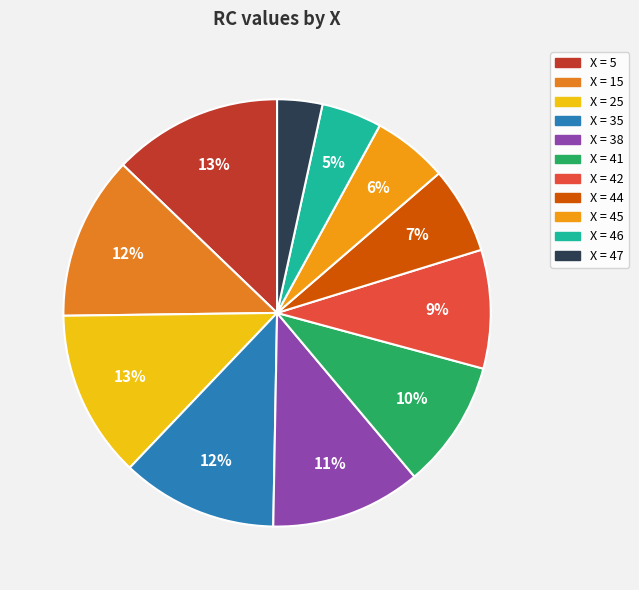

What is the largest slice in the pie chart?

5